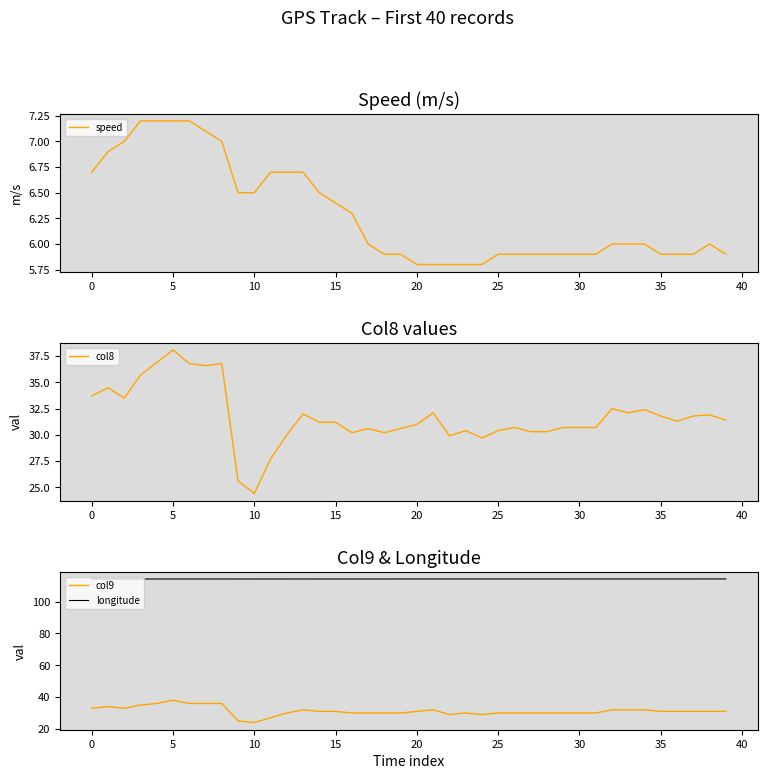

Between 32 and 16, which is larger?

16